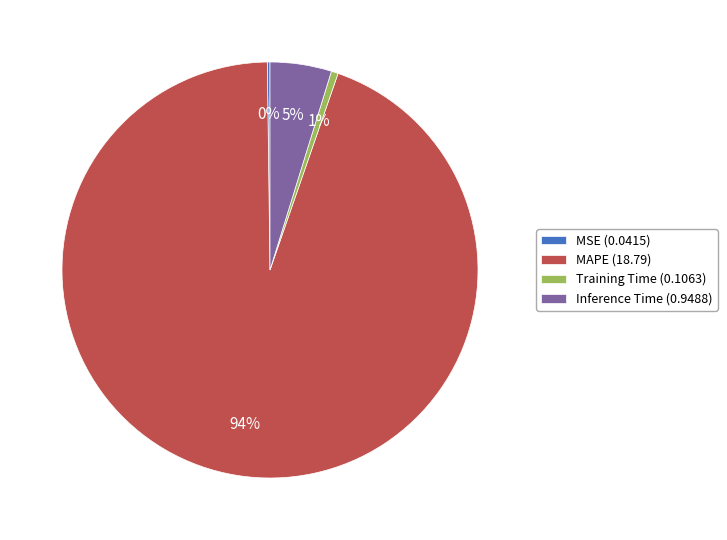

To the nearest percent, what is the difference between the largest and smallest slice percentages?

94%